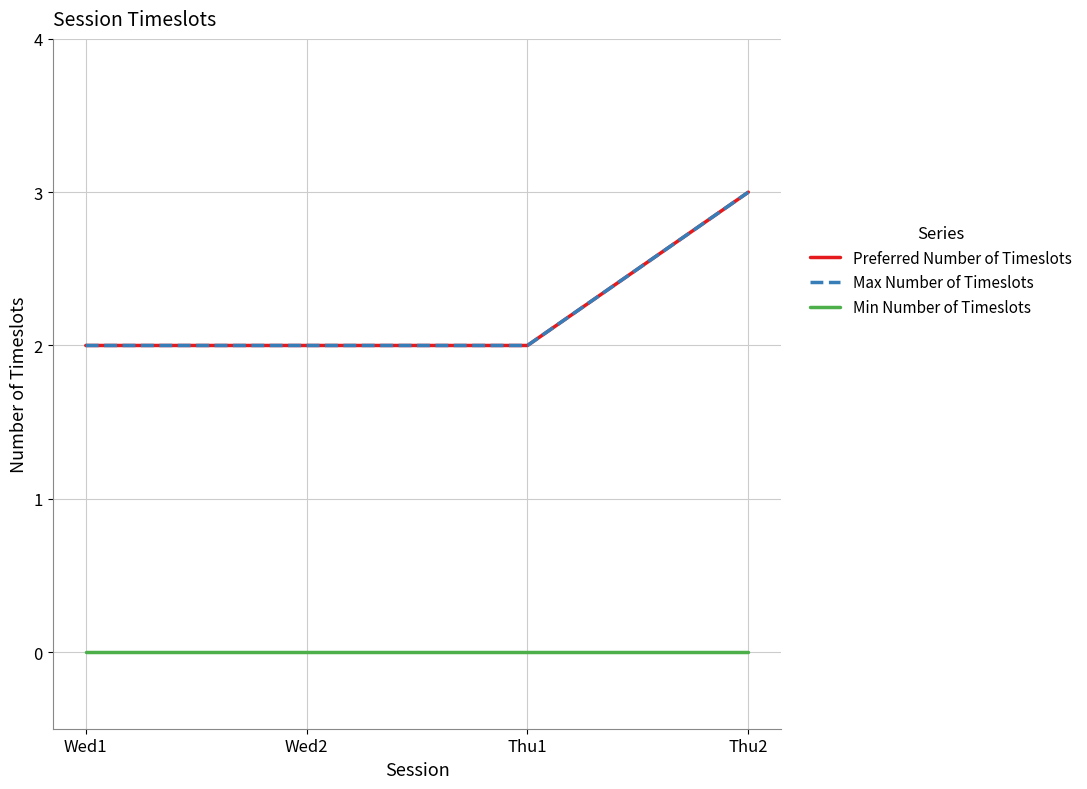

What is the minimum value for Preferred Number of Timeslots?

2